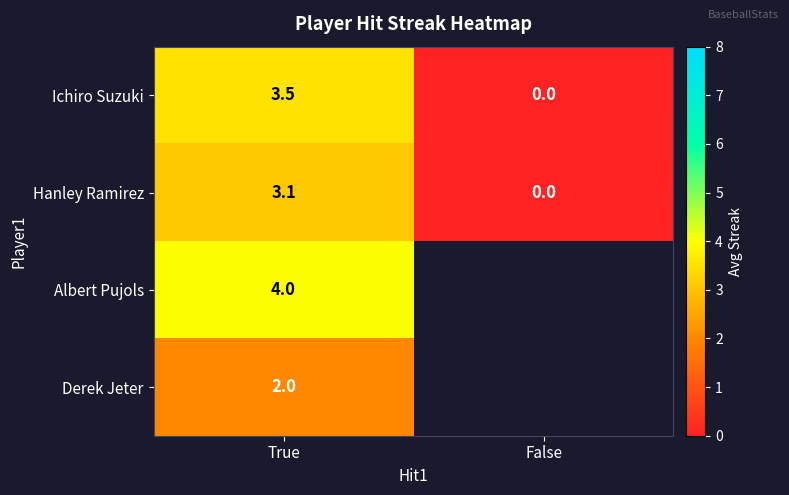

What is the sum of the Hanley Ramirez values at True and False?

3.1